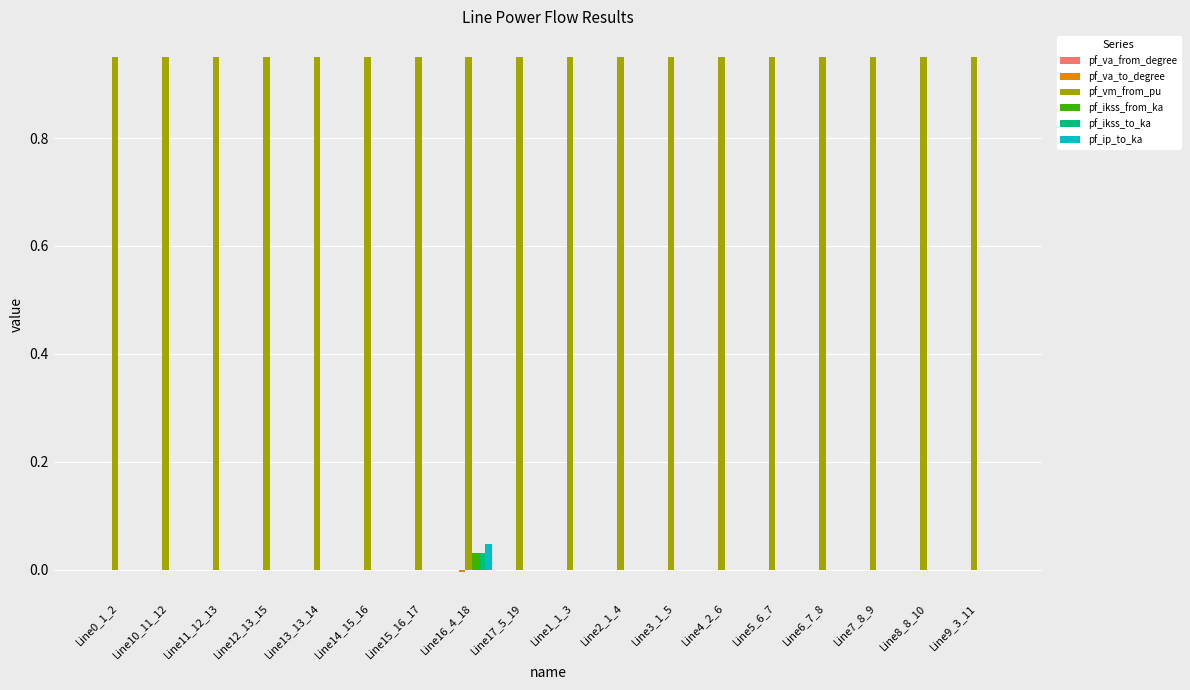

True or false: pf_ikss_to_ka has a value of 0.0 at Line11_12_13.

True